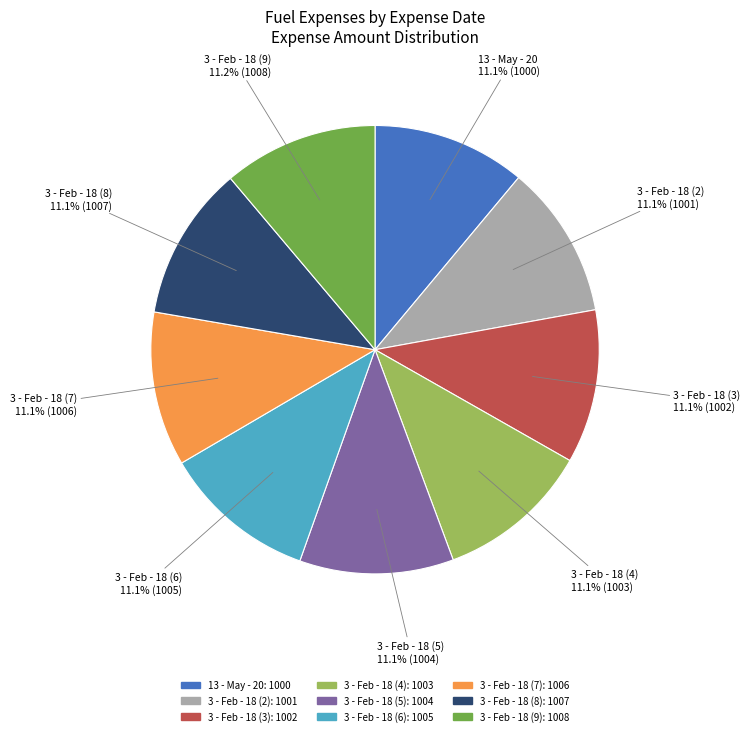

The 3 - Feb - 18 (2) slice represents 18% of the pie. True or false?

False